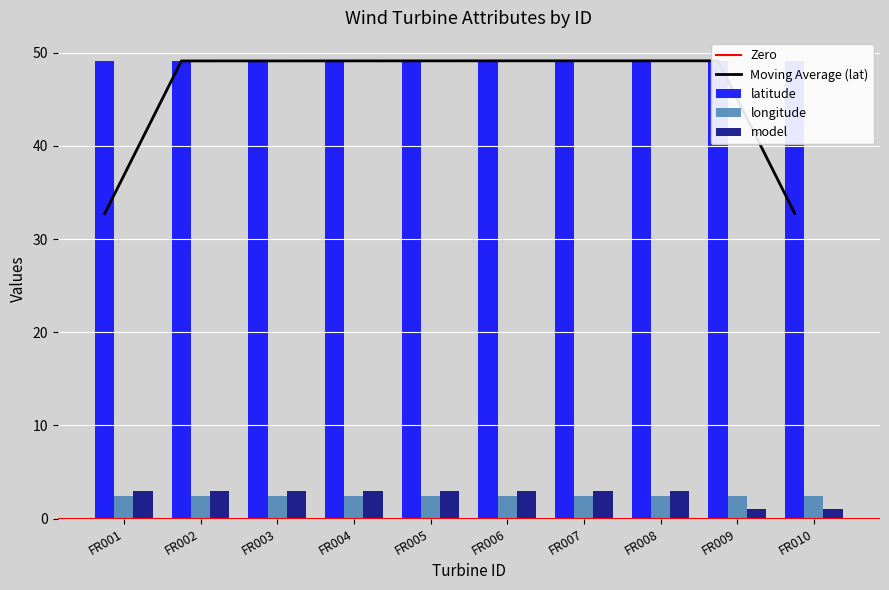

The latitude series shows 49.1 at FR003. True or false?

True